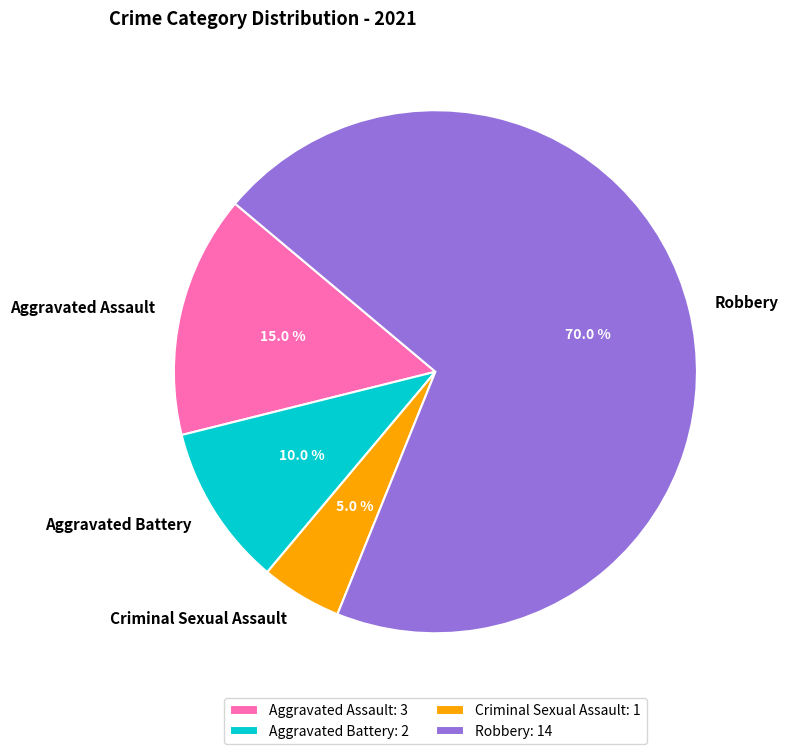

How many slices are in this pie chart?

4